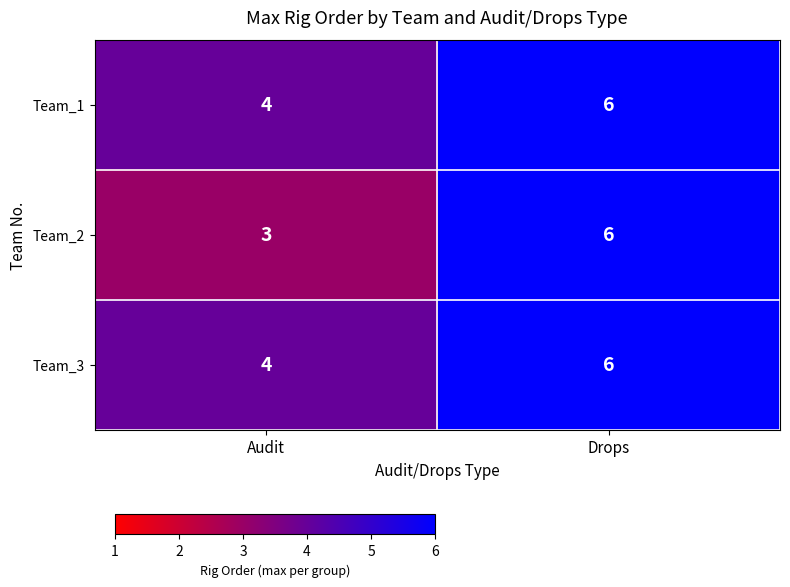

What is the approximate value of Team_1 at Audit?

4